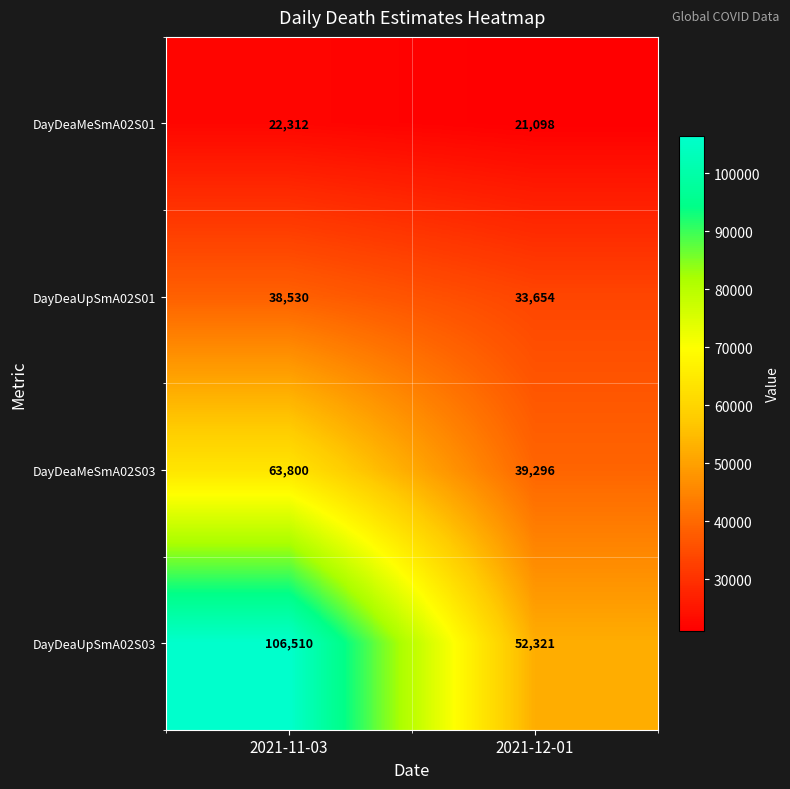

What is the difference between the maximum and minimum values in the DayDeaUpSmA02S01 series?

4876